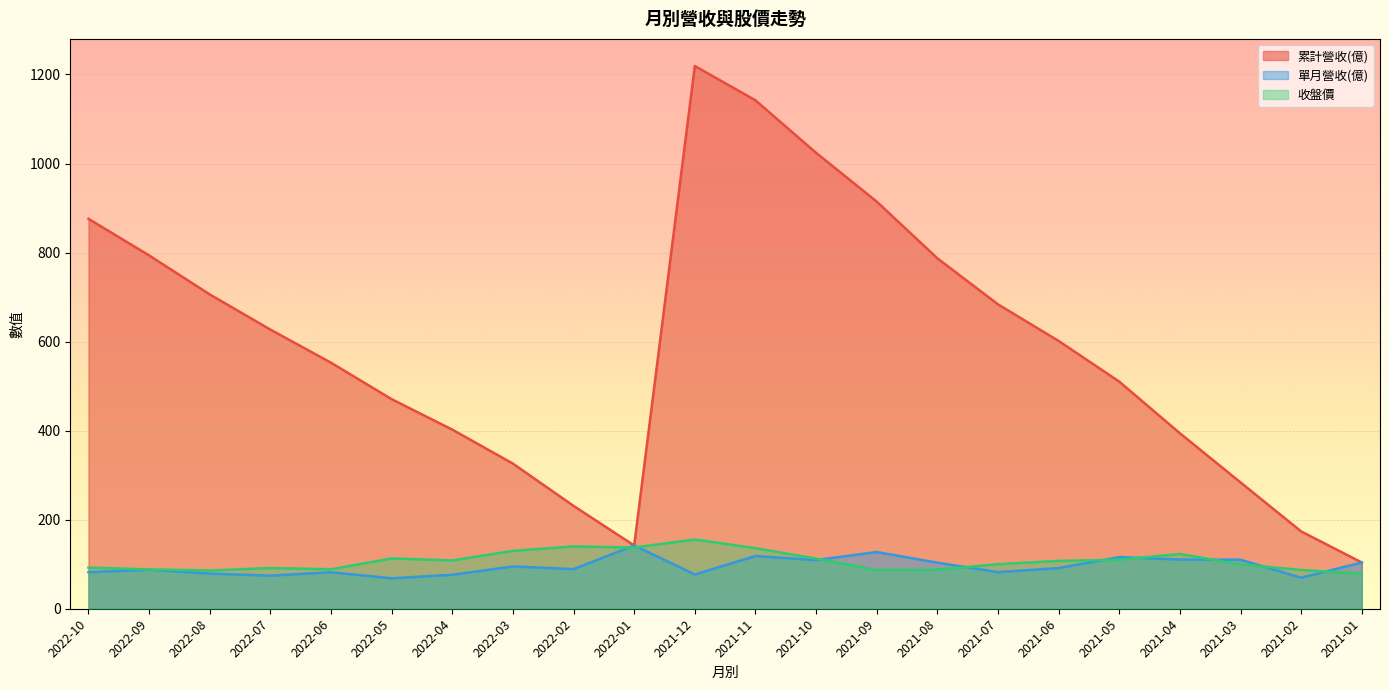

True or false: 累計營收(億) has more than 1 points higher than both neighbors.

False